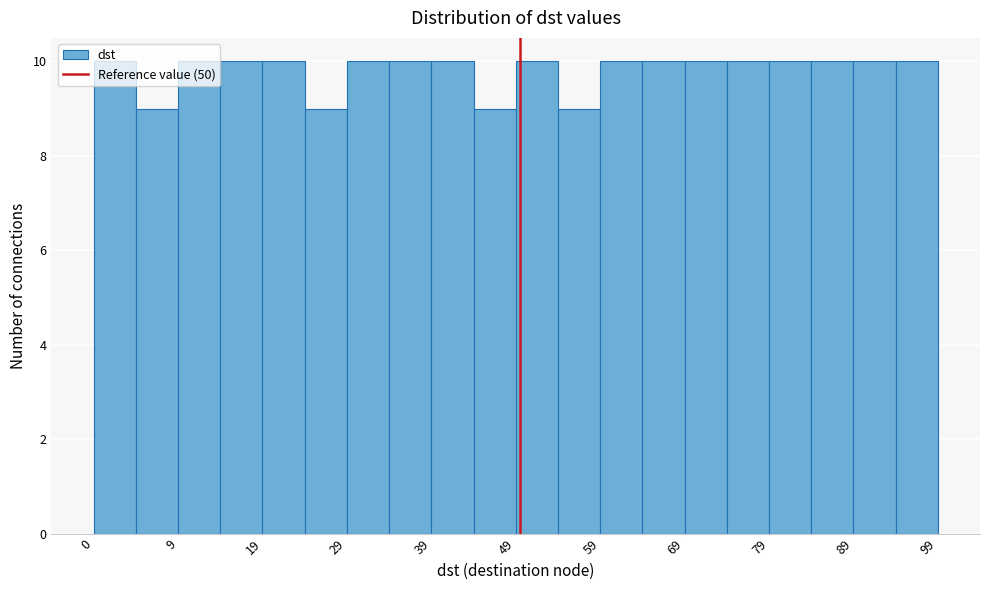

What is the height of the bar covering 15 to 20 on the x-axis? Neither the bar edges nor the heights are printed on the chart, so give them approximately, as read against the axes.

10